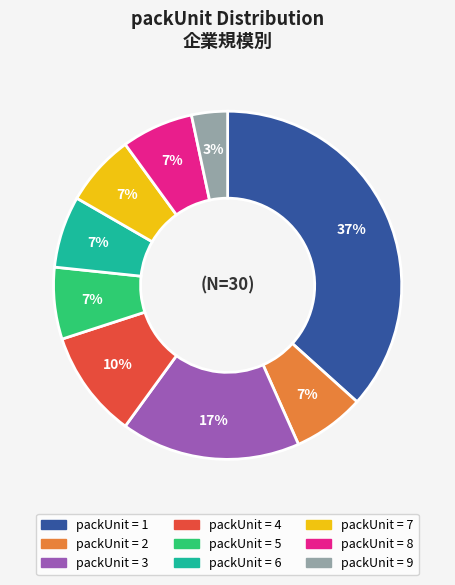

How many slices are in this pie chart?

9